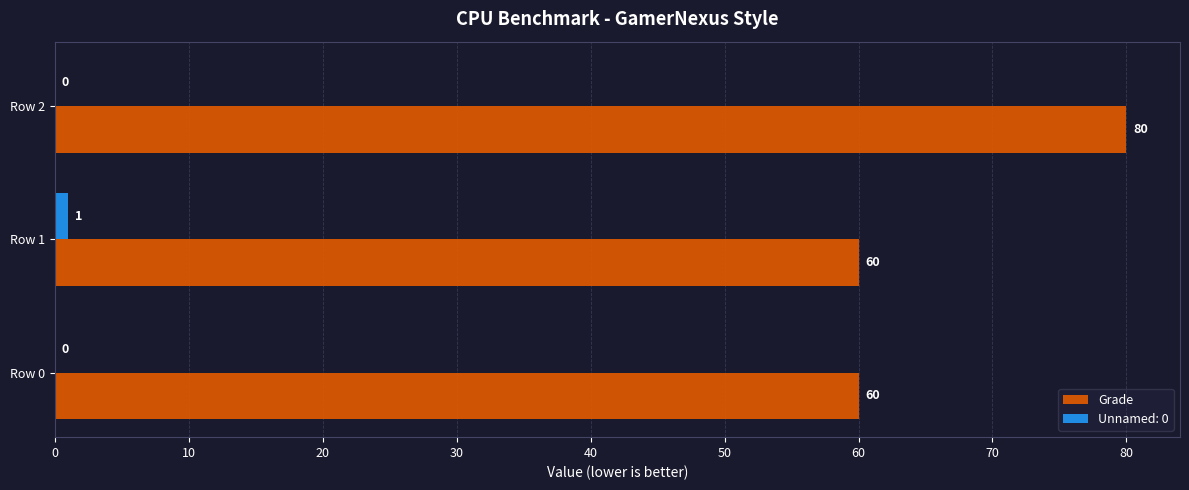

At which label does Unnamed: 0 reach its peak?

Row 1